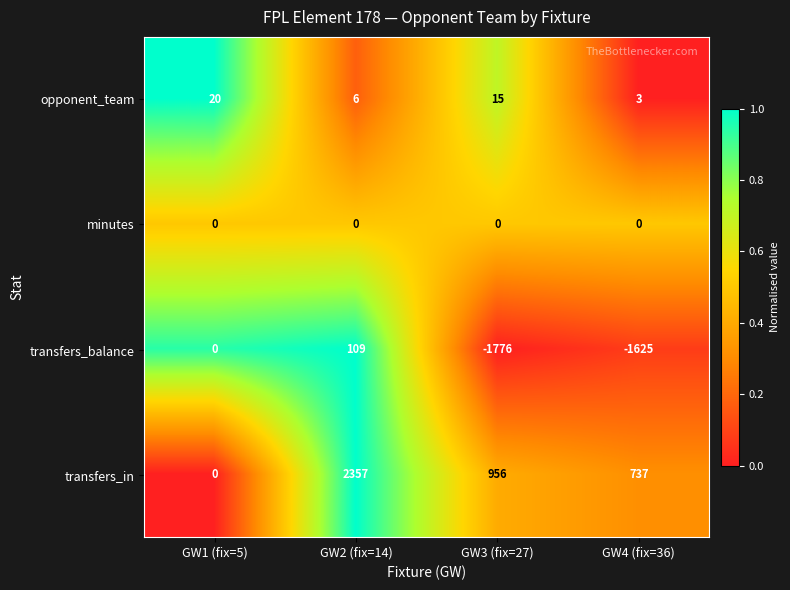

List the series in order of their peak value, highest first.

transfers_in, transfers_balance, opponent_team, minutes